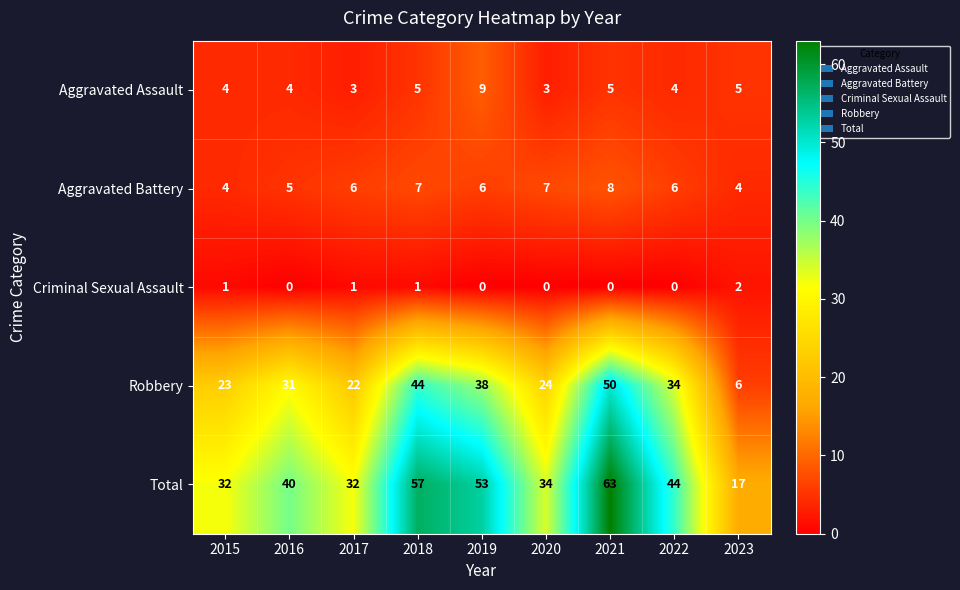

Count the Aggravated Assault values in the range 4 to 5.

6